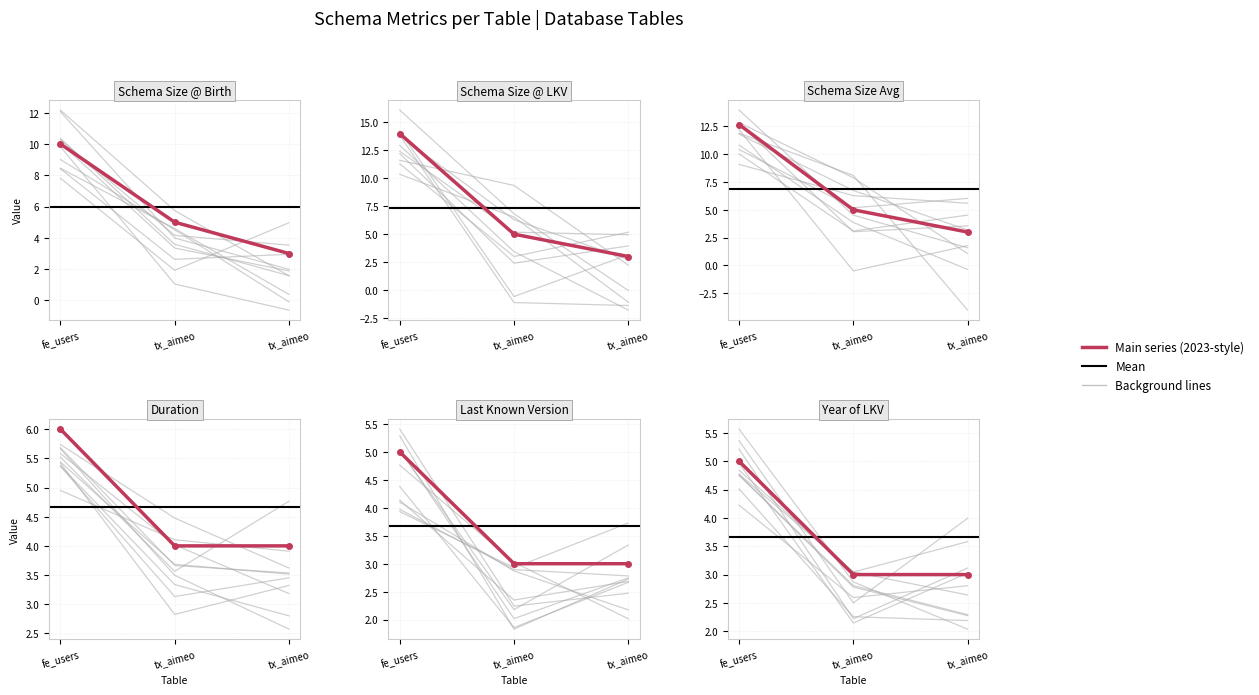

Reading left to right, transcribe all the data shown in this chart.

SchemaSize@Birth: 10.0	5.0	3.0
SchemaSize@LKV: 14.0	5.0	3.0
SchemaSizeAvg: 12.7	5.0	3.0
Duration: 6.0	4.0	4.0
LastKnownVersion: 5.0	3.0	3.0
YearOfLKV: 5.0	3.0	3.0